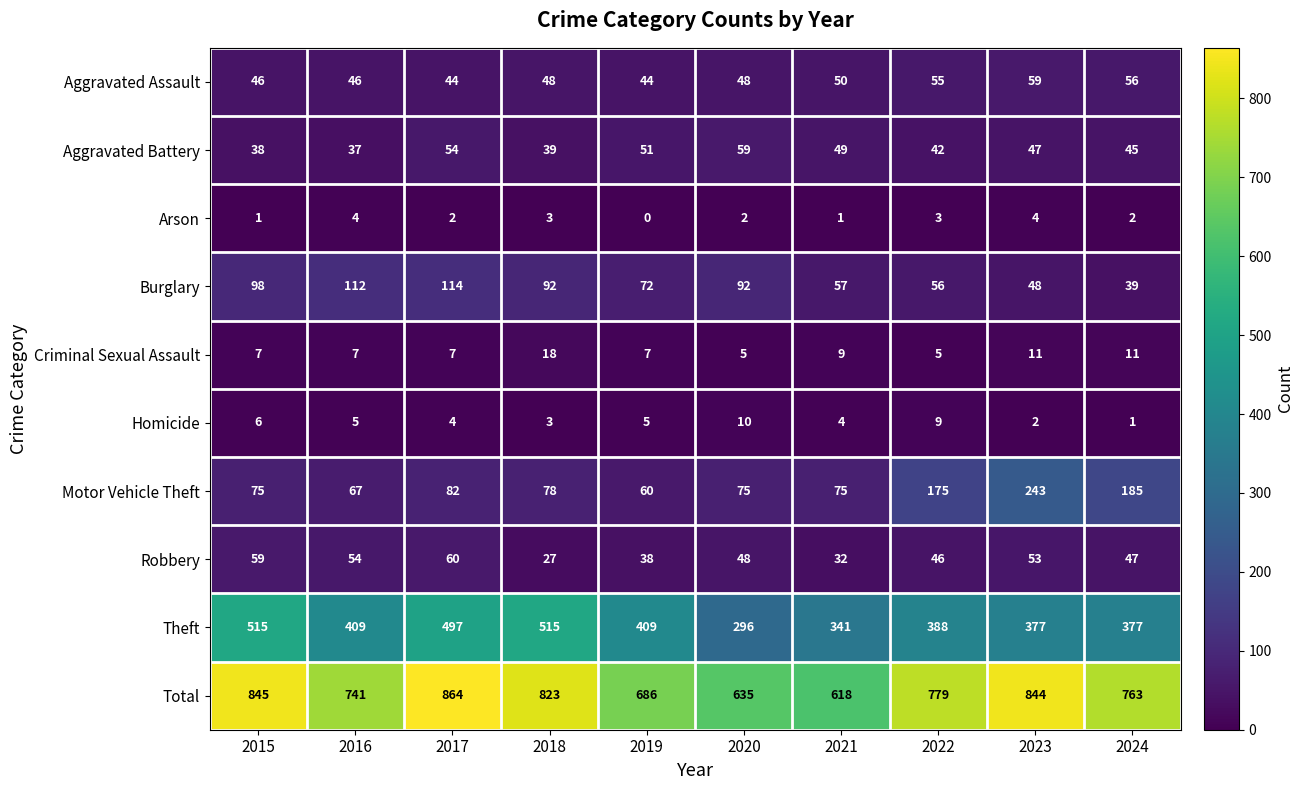

What is the total value across all series at 2024?

1526